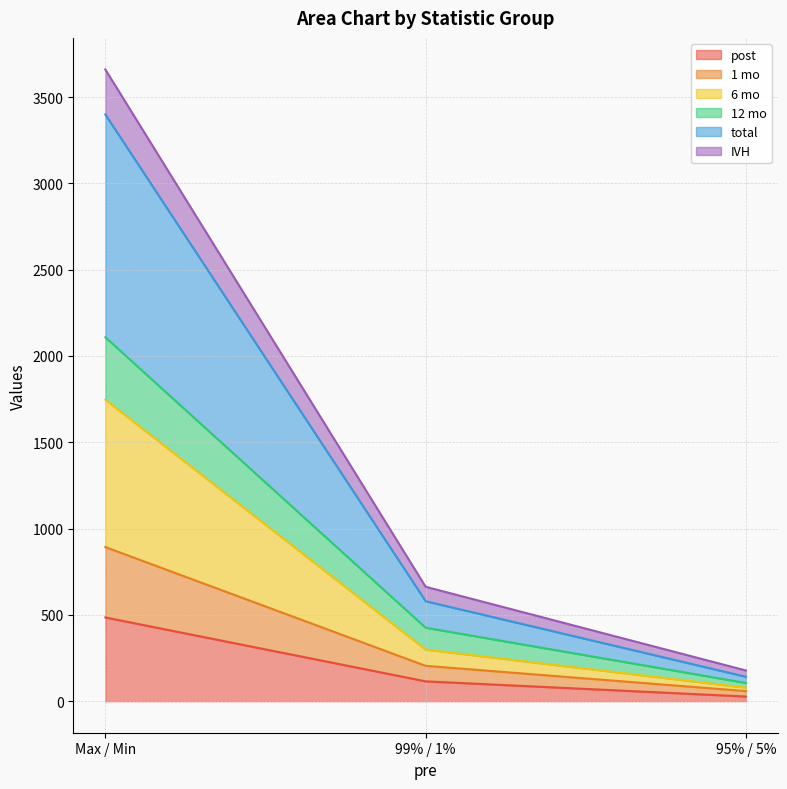

What is the approximate value of post at Max / Min?

484.9